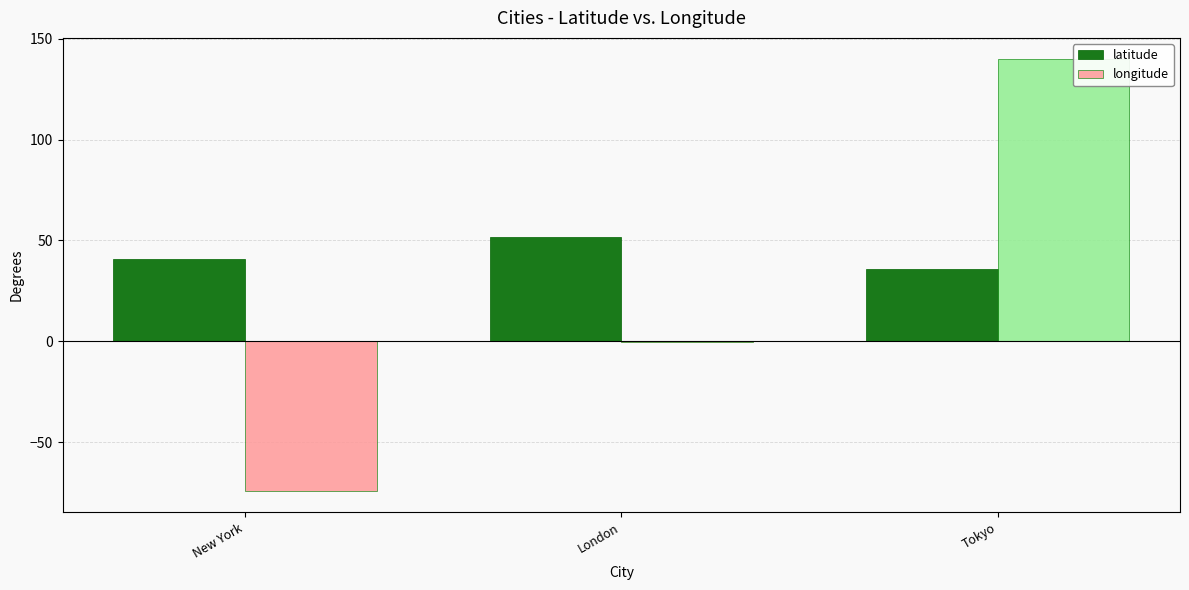

At which label is longitude closest to 32?

London